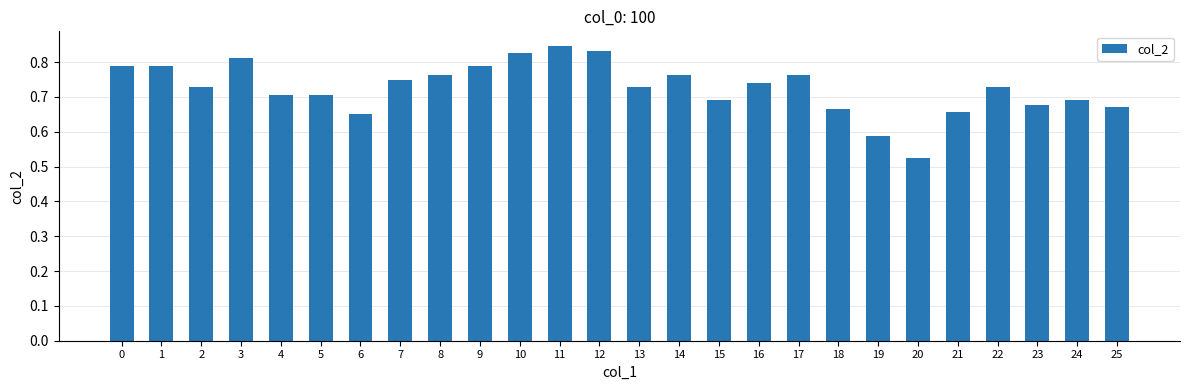

Does the chart contain any negative values?

No